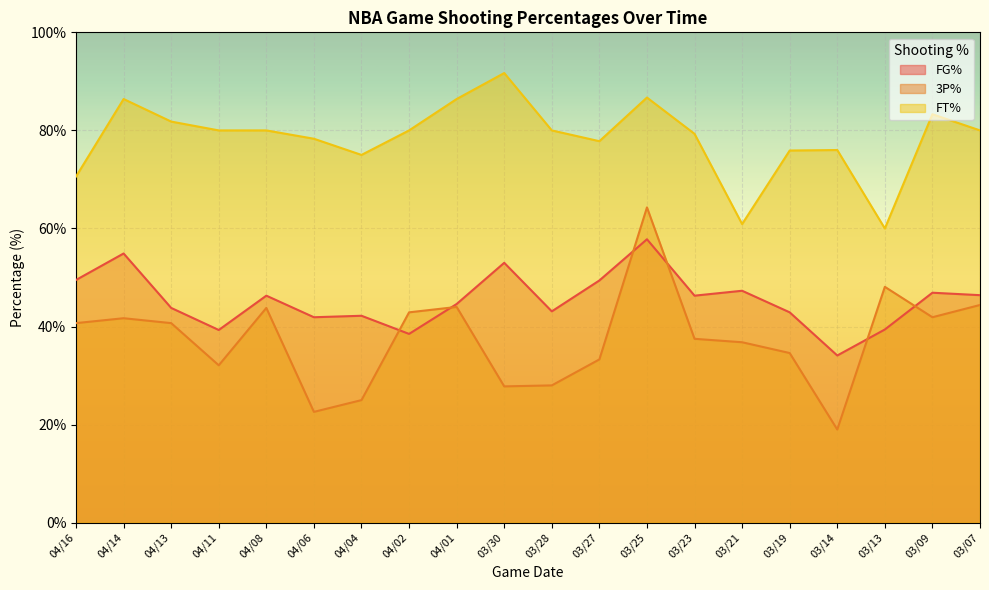

Reading right to left, extract all data points from this chart.

FG%: 03/07=46.4	03/09=46.9	03/13=39.4	03/14=34.1	03/19=42.9	03/21=47.3	03/23=46.3	03/25=57.8	03/27=49.4	03/28=43.1	03/30=53.0	04/01=44.6	04/02=38.5	04/04=42.2	04/06=41.9	04/08=46.3	04/11=39.3	04/13=43.8	04/14=54.9	04/16=49.5
3P%: 03/07=44.4	03/09=41.9	03/13=48.1	03/14=19.0	03/19=34.6	03/21=36.8	03/23=37.5	03/25=64.3	03/27=33.3	03/28=28.0	03/30=27.8	04/01=44.0	04/02=42.9	04/04=25.0	04/06=22.6	04/08=43.8	04/11=32.1	04/13=40.7	04/14=41.7	04/16=40.7
FT%: 03/07=80.0	03/09=83.3	03/13=60.0	03/14=76.0	03/19=75.9	03/21=60.9	03/23=79.3	03/25=86.7	03/27=77.8	03/28=80.0	03/30=91.7	04/01=86.4	04/02=80.0	04/04=75.0	04/06=78.3	04/08=80.0	04/11=80.0	04/13=81.8	04/14=86.4	04/16=70.6